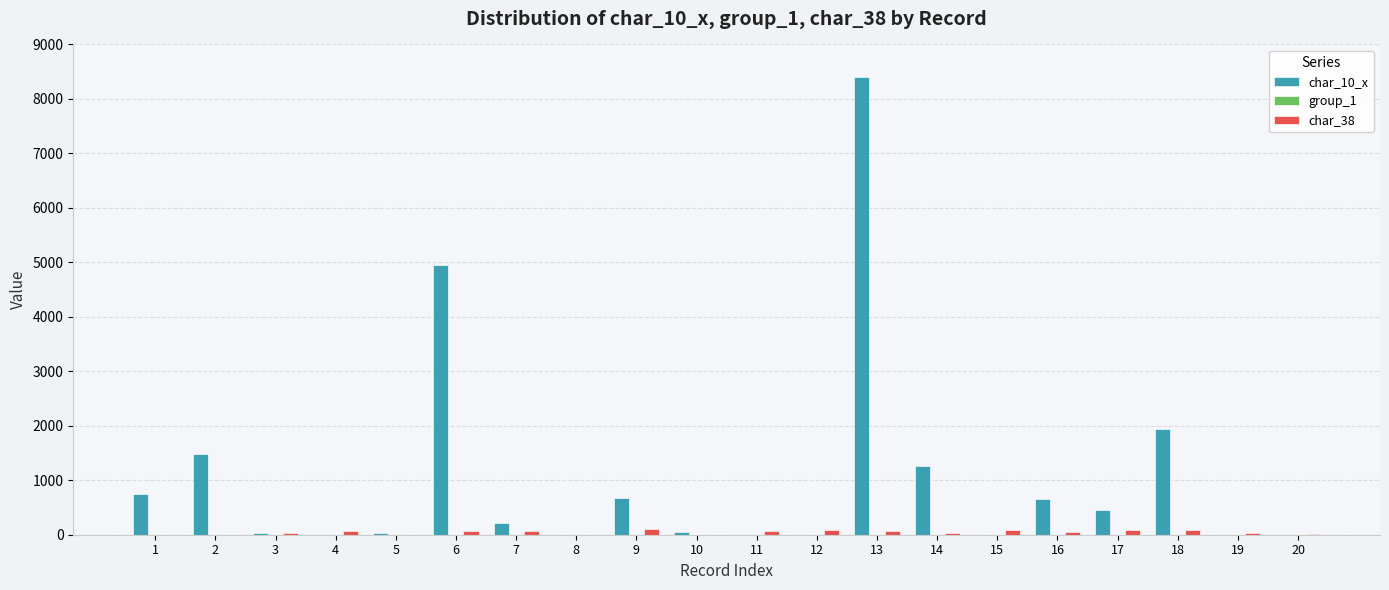

At which category is the sum across all series the highest?

13